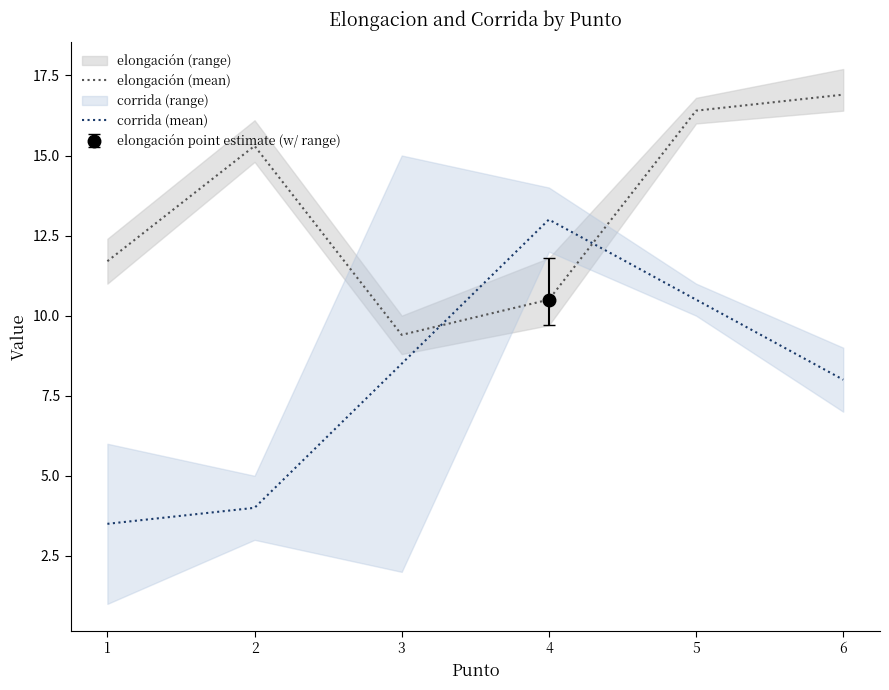

True or false: corrida (mean) has a value of 3.5 at 1.

True